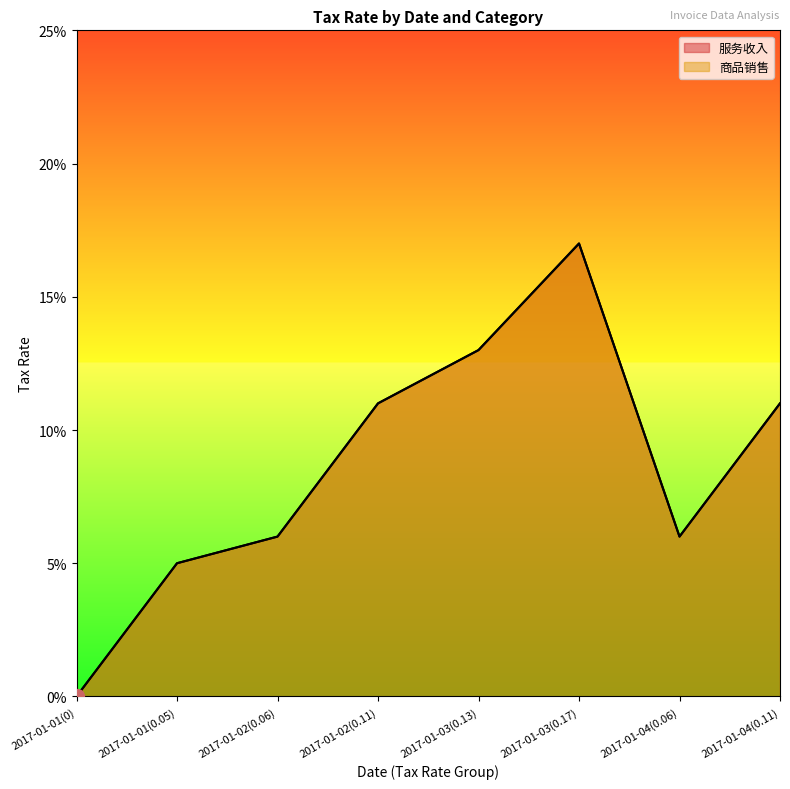

Where is the first local minimum for 商品销售?

2017-01-04(0.06)